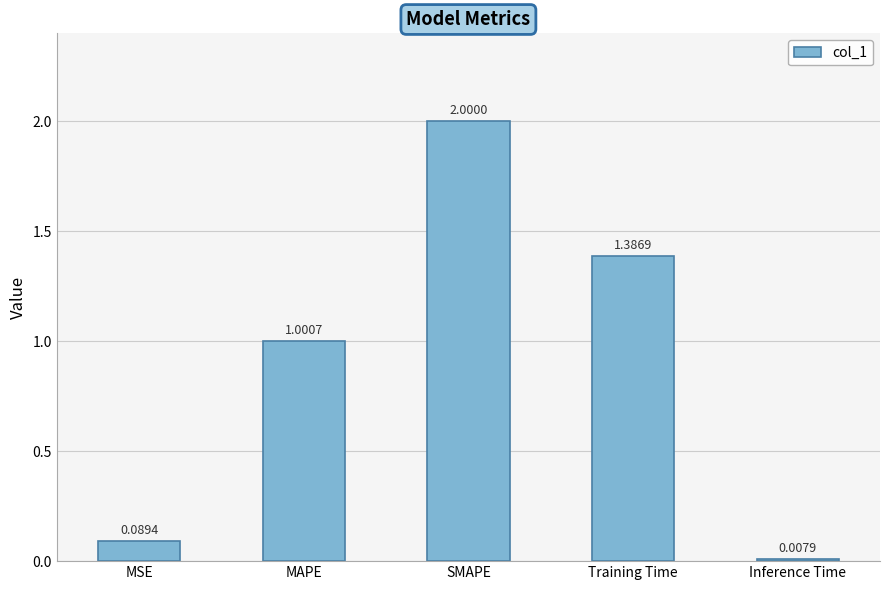

Is it true that the value at MSE is 0.0?

False